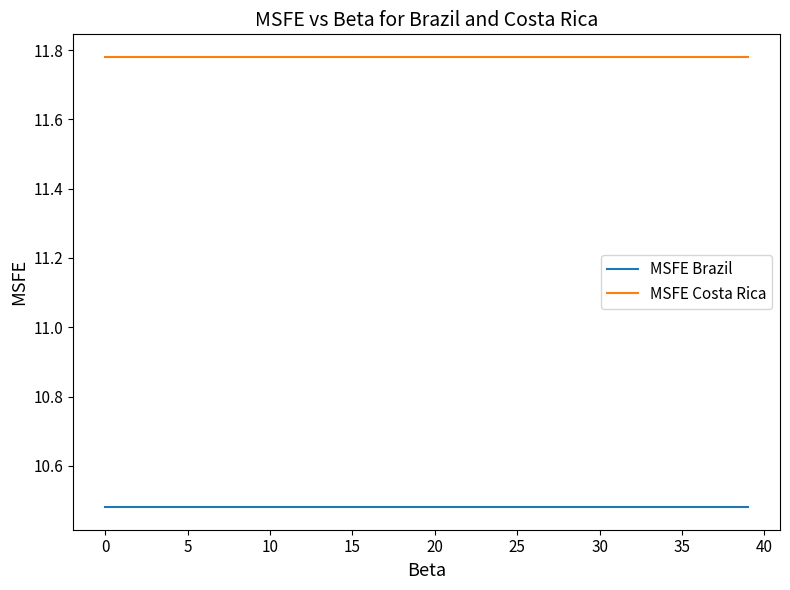

List the series in order of their peak value, lowest first.

MSFE Brazil, MSFE Costa Rica